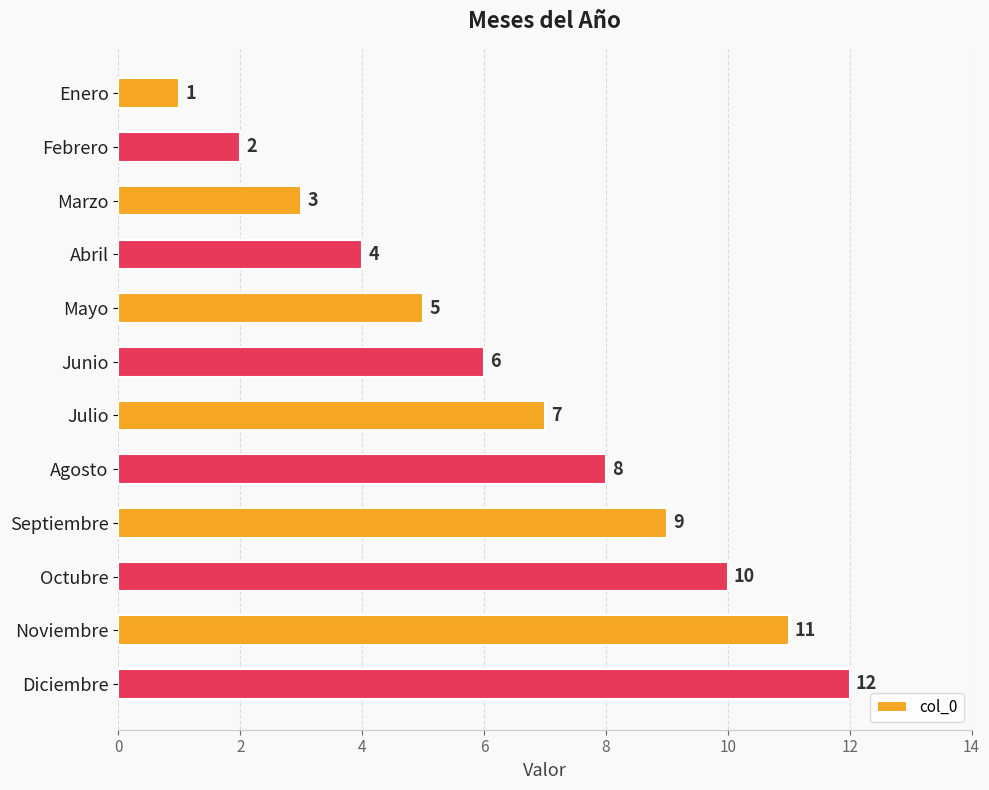

What is the value of the 3rd bar from the top?

3